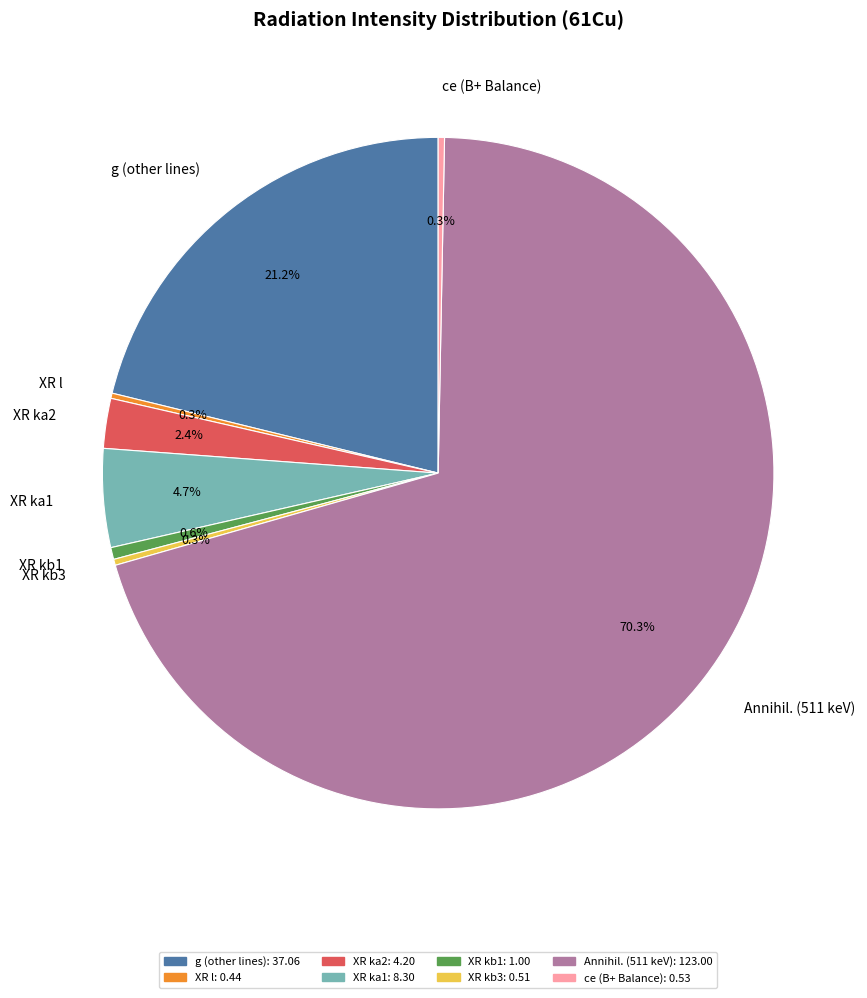

What is the total percentage of g and XR ka1?

25.9%